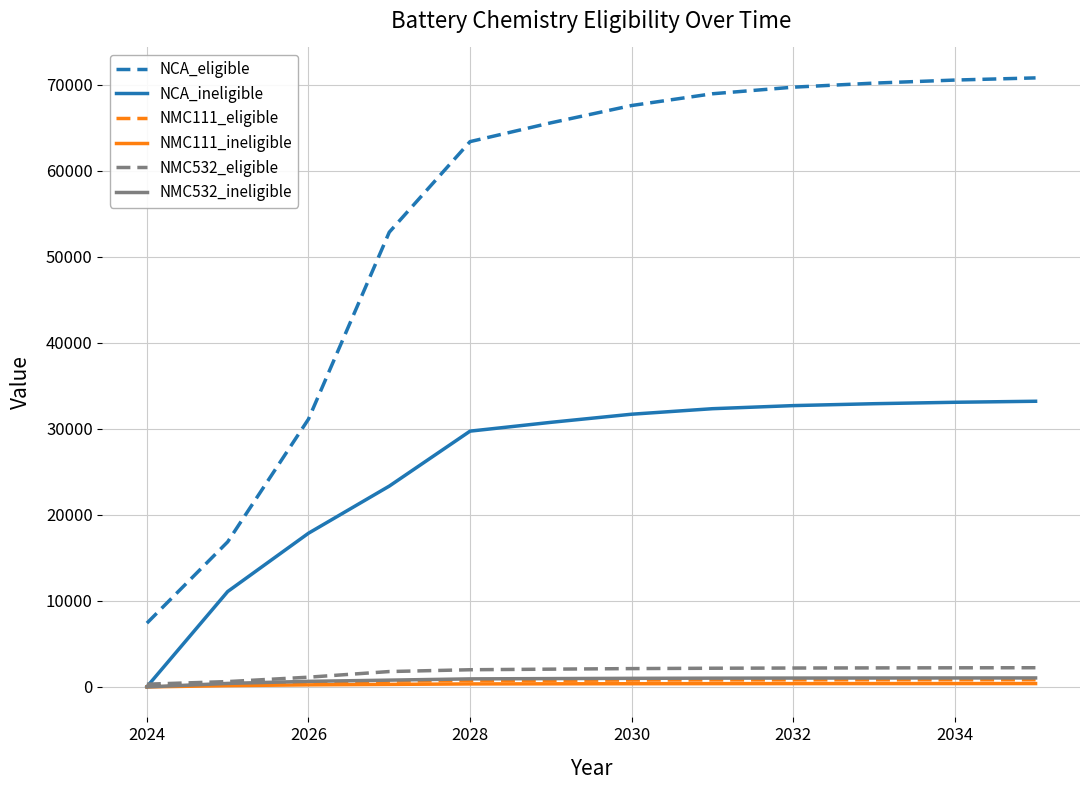

True or false: NCA_eligible and NCA_ineligible intersect in this chart.

False